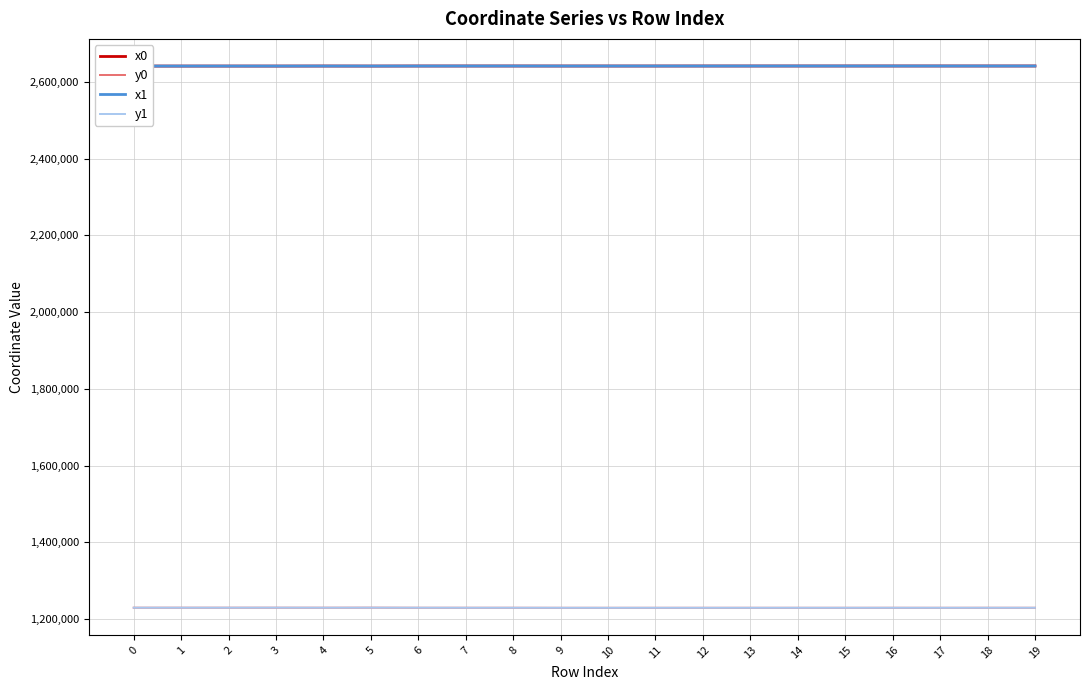

What is the sum of all x0 values?

52820902.7